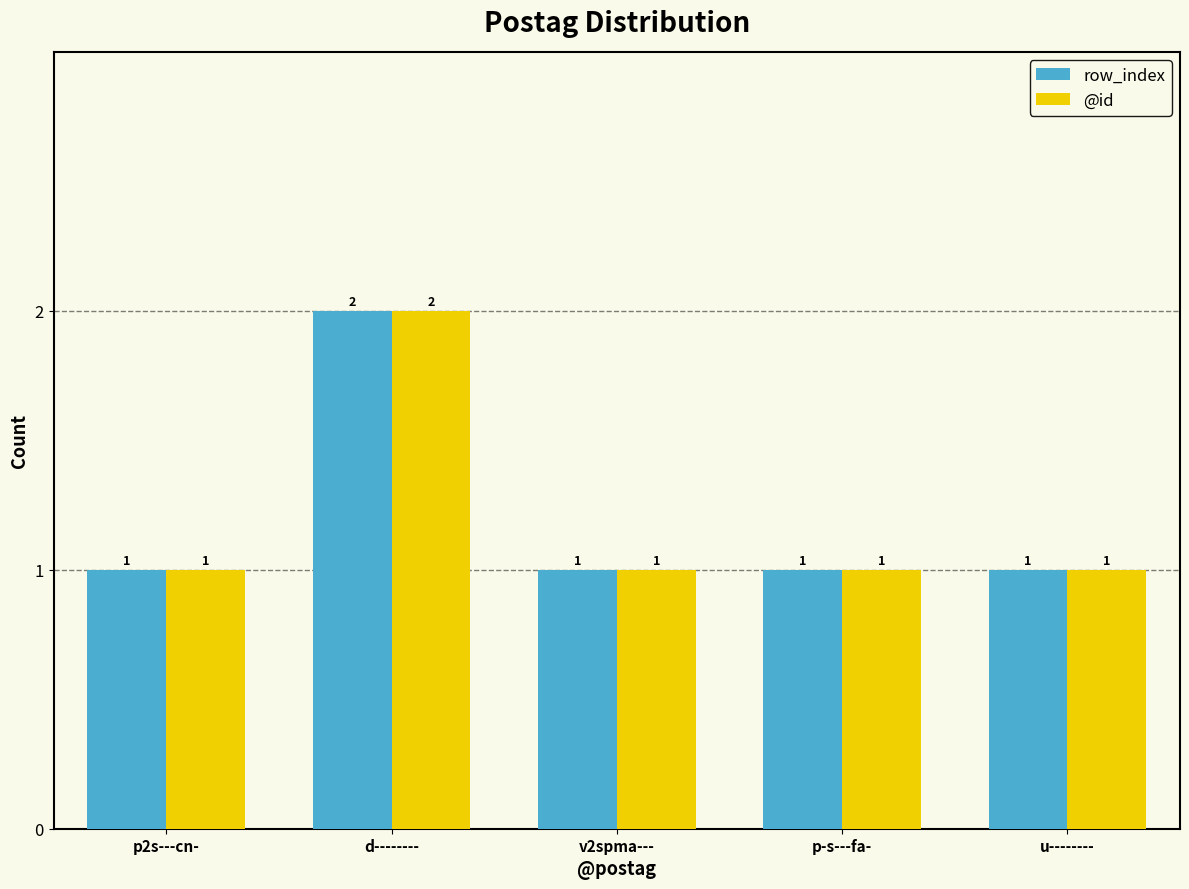

How many data points does each series have?

5